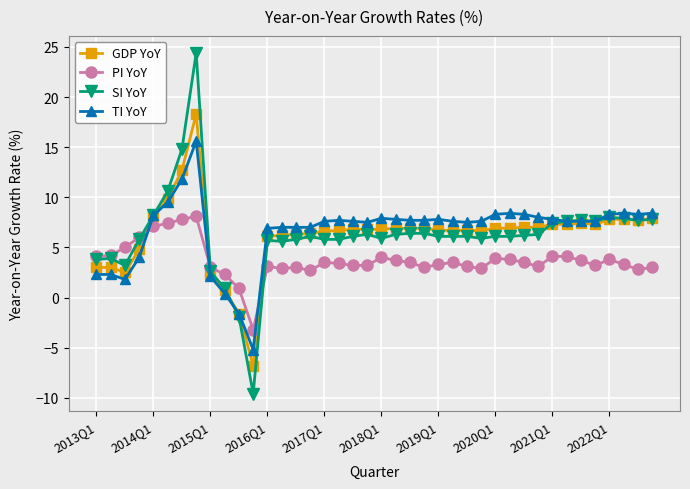

What is the maximum value shown in the chart?

24.4